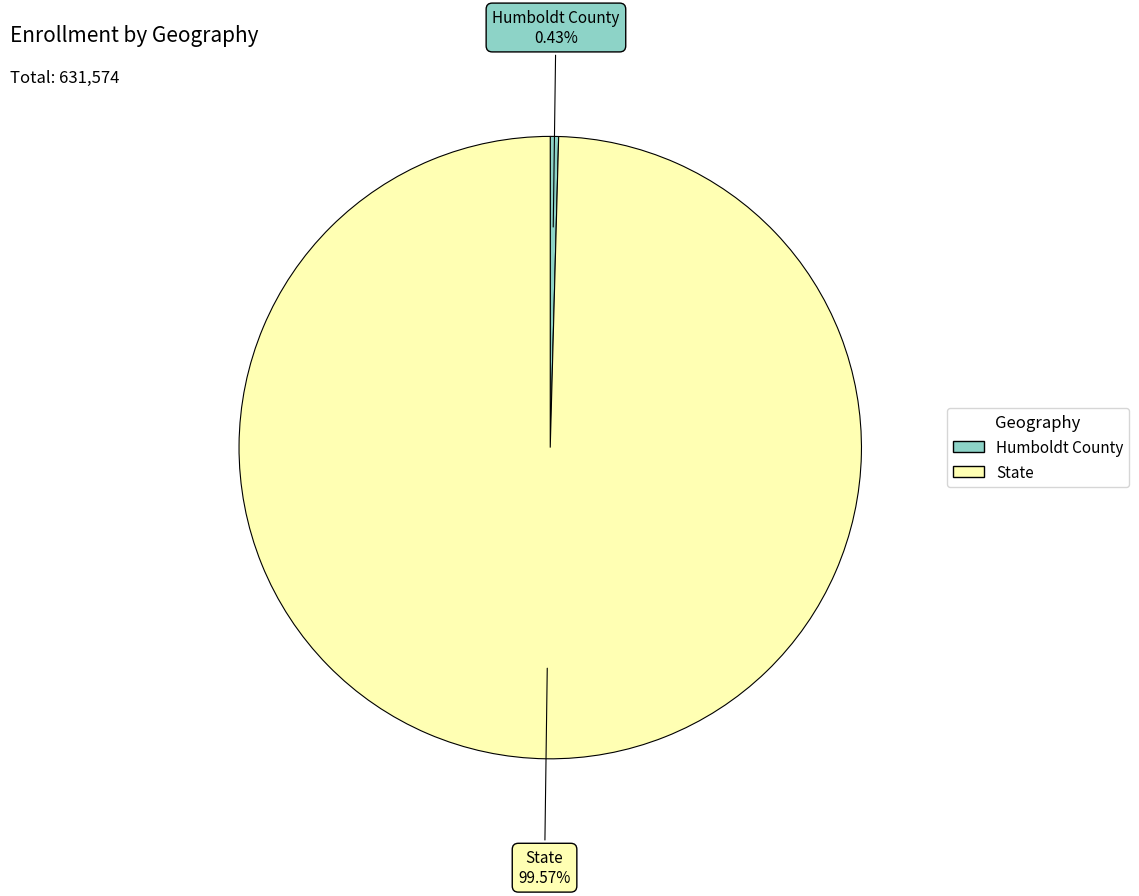

What percentage is NOT represented by State?

0.4%